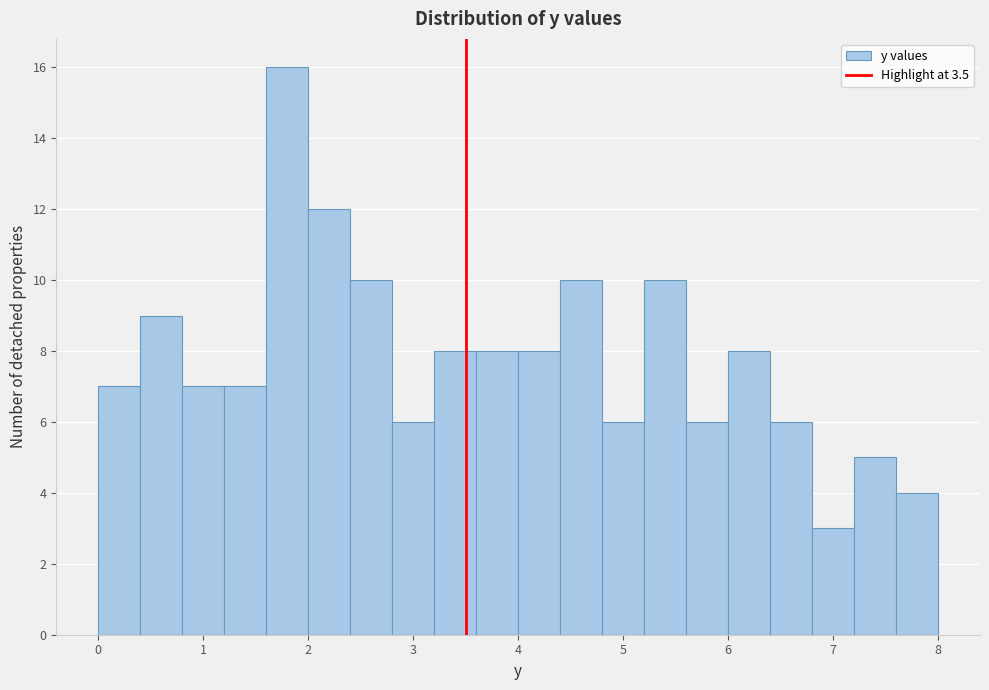

Reading left to right, transcribe this chart: for each bar, give the range it covers on the x-axis and its height. The values are not printed on the chart, so give them approximately, as read against the axis.

0.0 to 0.4: 7
0.4 to 0.8: 9
0.8 to 1.2: 7
1.2 to 1.6: 7
1.6 to 2.0: 16
2.0 to 2.4: 12
2.4 to 2.8: 10
2.8 to 3.2: 6
3.2 to 3.6: 8
3.6 to 4.0: 8
4.0 to 4.4: 8
4.4 to 4.8: 10
4.8 to 5.2: 6
5.2 to 5.6: 10
5.6 to 6.0: 6
6.0 to 6.4: 8
6.4 to 6.8: 6
6.8 to 7.2: 3
7.2 to 7.6: 5
7.6 to 8.0: 4